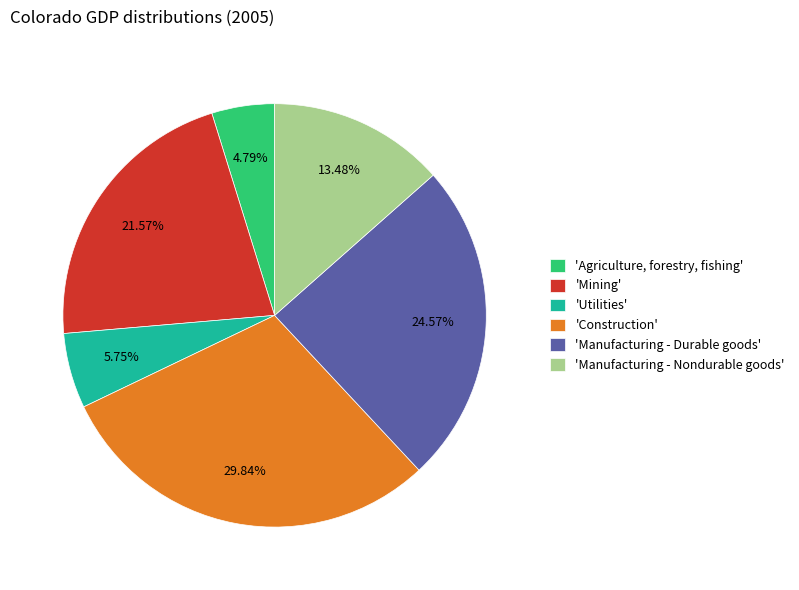

Is there any slice that represents more than half of the pie?

No